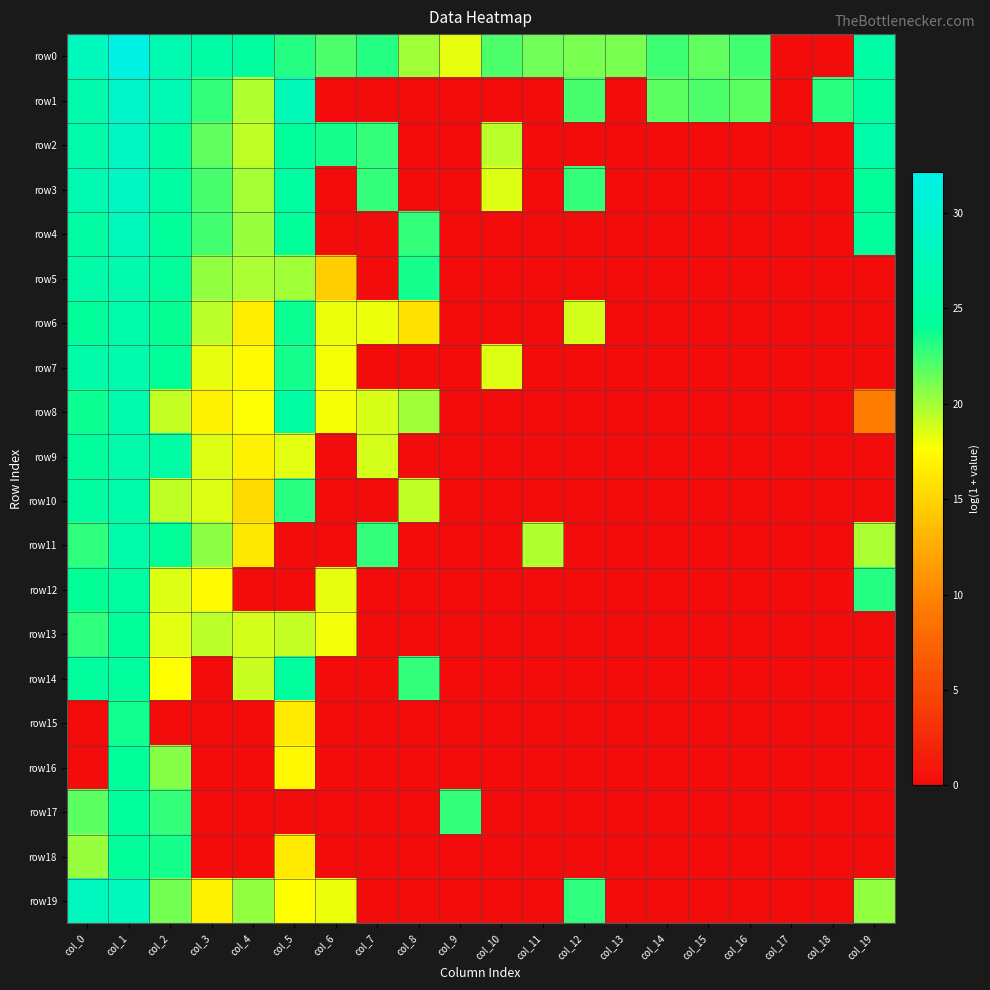

At col_16, list the series in order from largest to smallest.

row0, row1, row2, row3, row4, row5, row6, row7, row8, row9, row10, row11, row12, row13, row14, row15, row16, row17, row18, row19